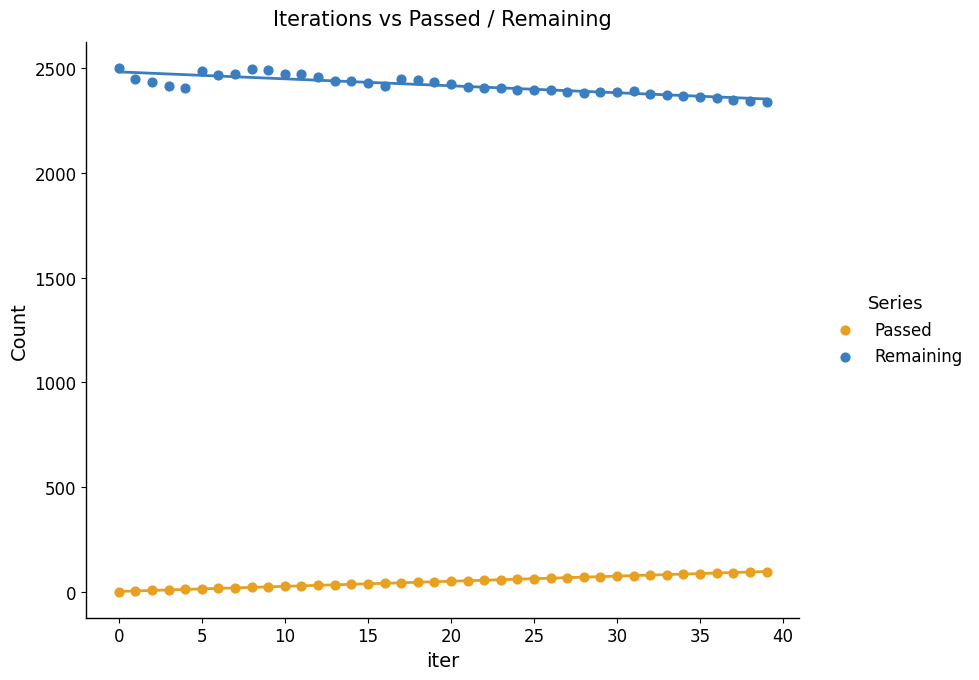

Which series has the largest Y range (max minus min)?

Remaining